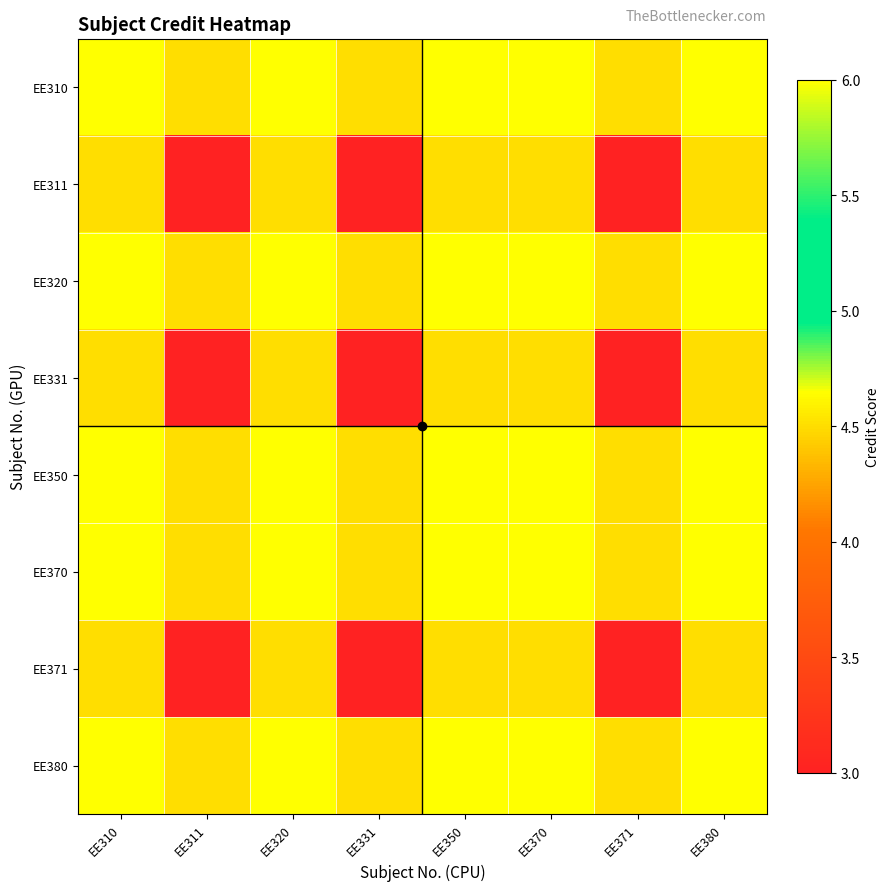

At how many categories does at least one series exceed 4?

8